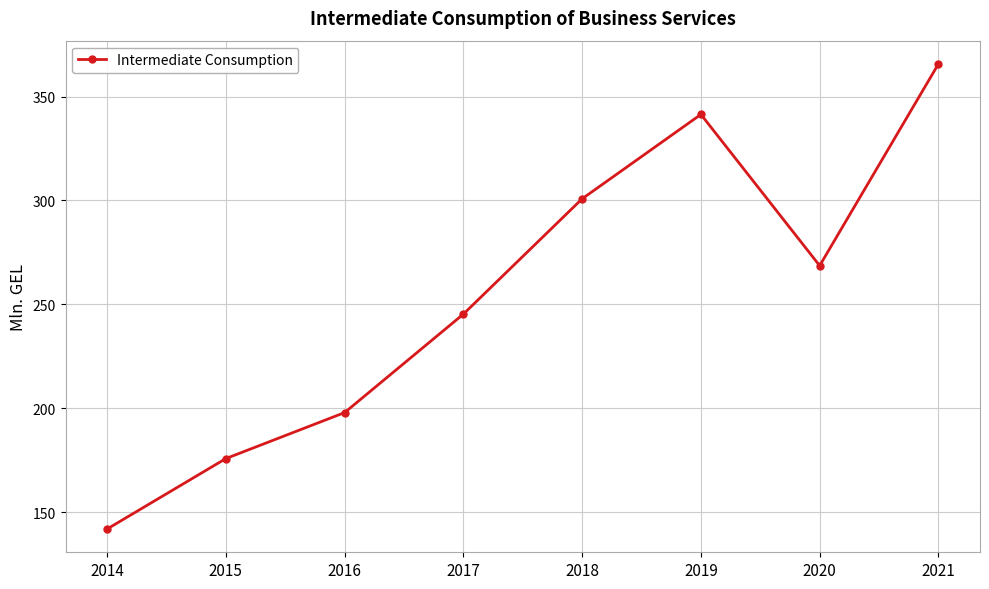

The value at 2017 is 245.3. True or false?

True